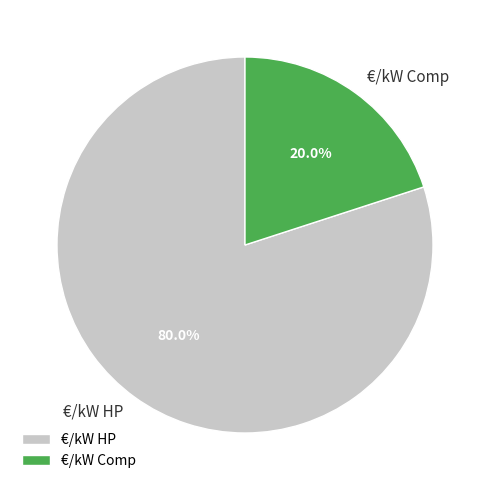

What percentage is the €/kW HP slice, to the nearest percent?

80%